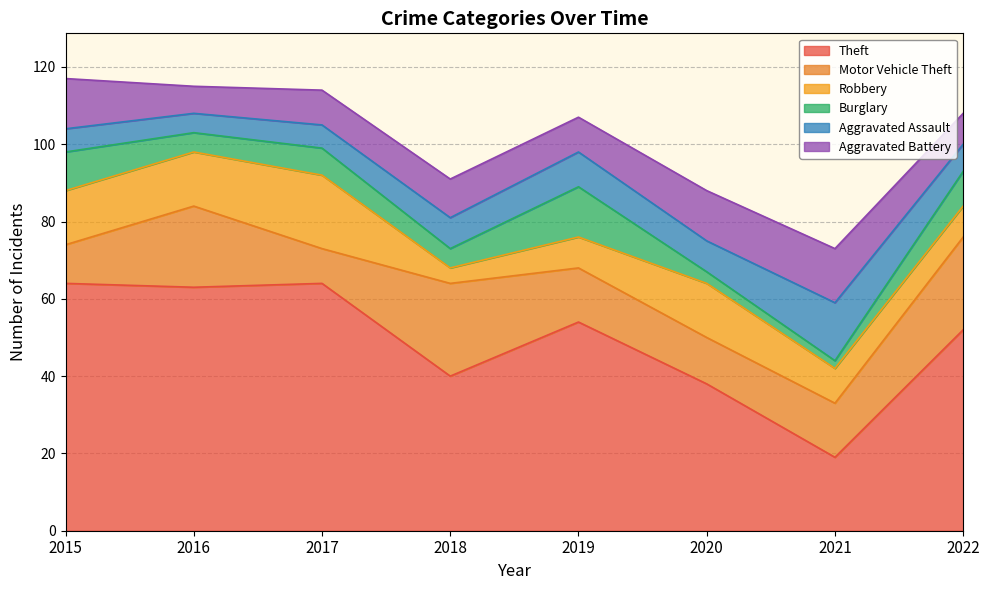

Rank the series by their maximum value, from highest to lowest.

Theft, Motor Vehicle Theft, Robbery, Aggravated Assault, Aggravated Battery, Burglary